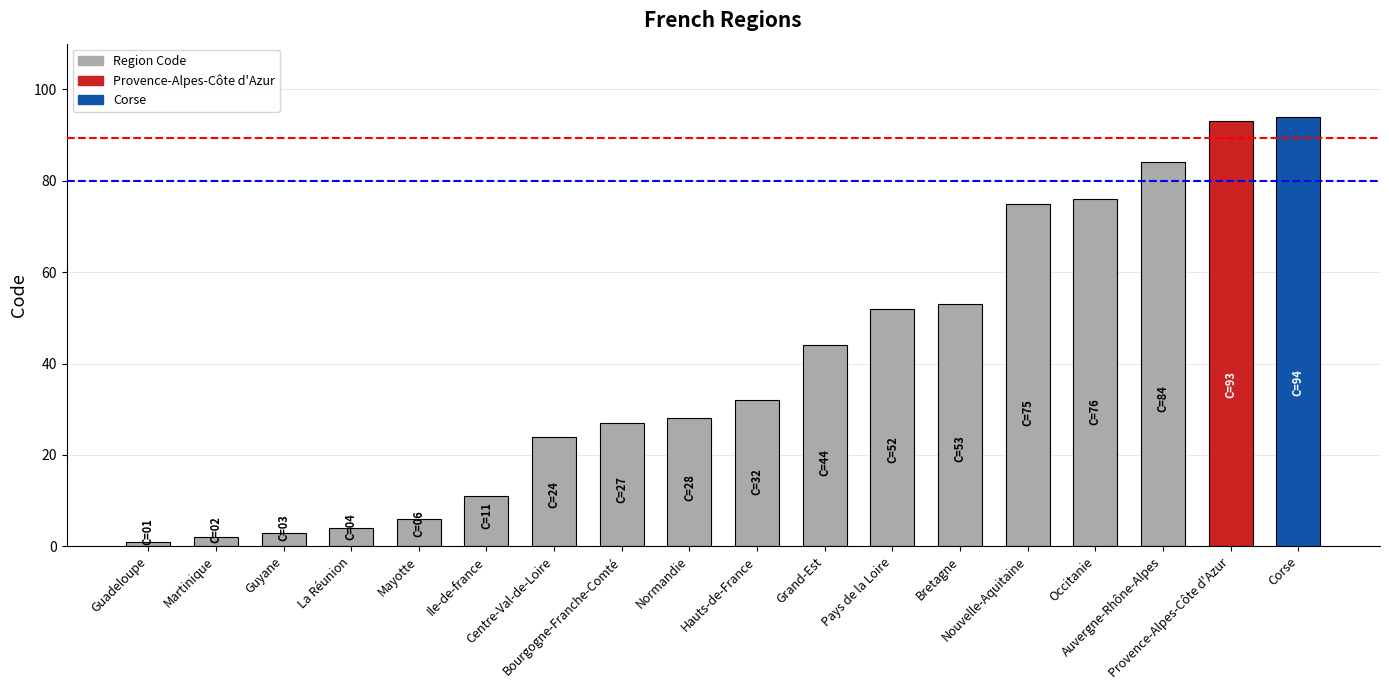

List the labels in order of value, smallest first.

Guadeloupe, Martinique, Guyane, La Réunion, Mayotte, Ile-de-france, Centre-Val-de-Loire, Bourgogne-Franche-Comté, Normandie, Hauts-de-France, Grand-Est, Pays de la Loire, Bretagne, Nouvelle-Aquitaine, Occitanie, Auvergne-Rhône-Alpes, Provence-Alpes-Côte d'Azur, Corse